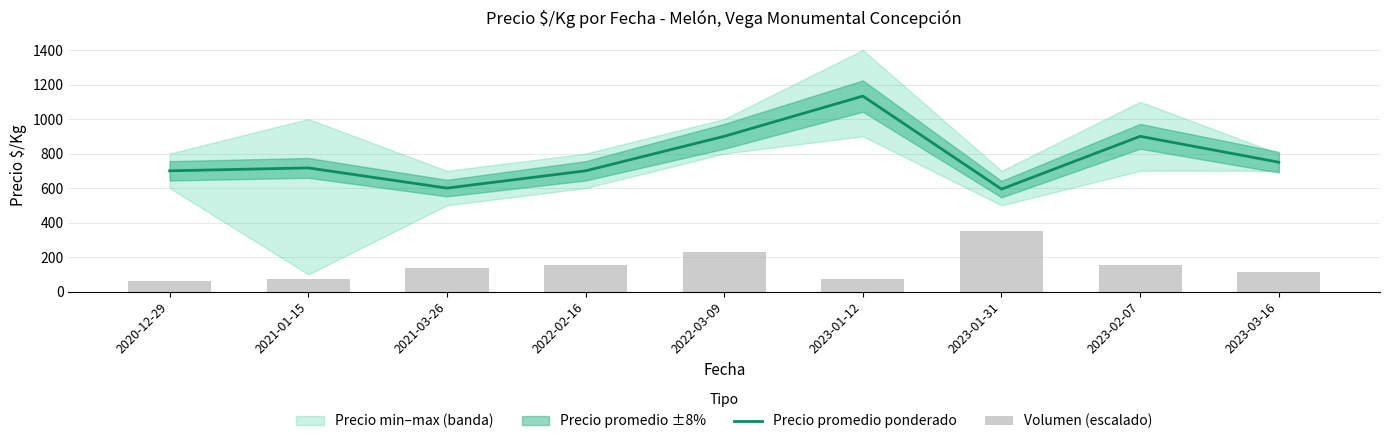

What is the sum of the Volumen (escalado) values at 2022-03-09 and 2023-01-12?

304.3